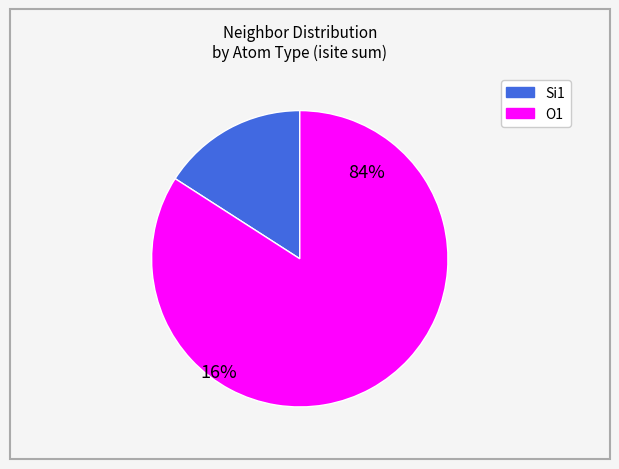

Is there any slice that represents more than half of the pie?

Yes